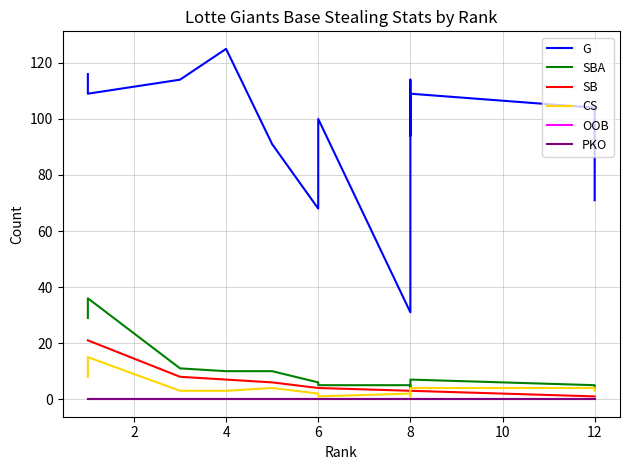

Is this an area chart (filled region under the line)?

No